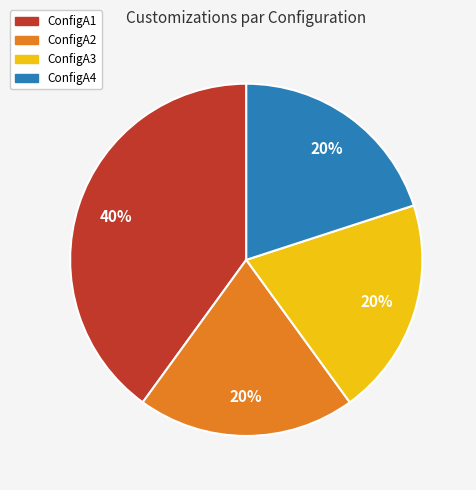

To the nearest percent, what portion does ConfigA3 represent?

20%